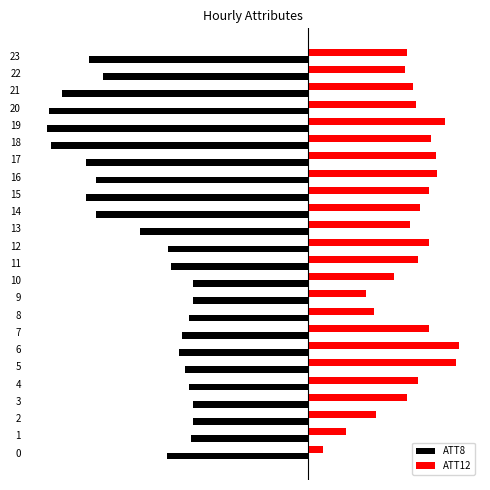

What are all the series names shown in the legend?

ATT8, ATT12